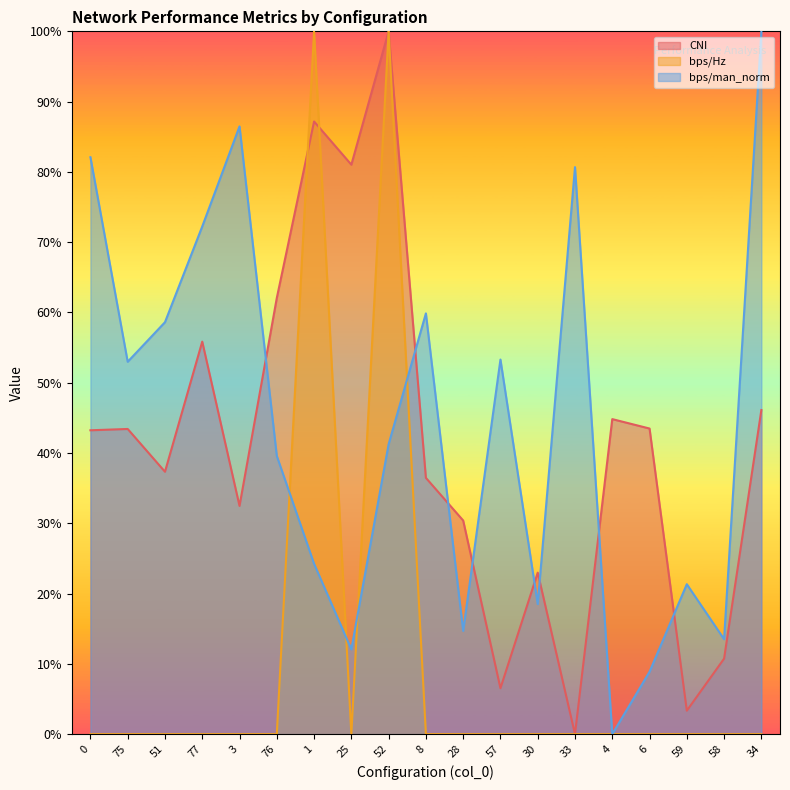

What is the total value across all series at 0?

125.3